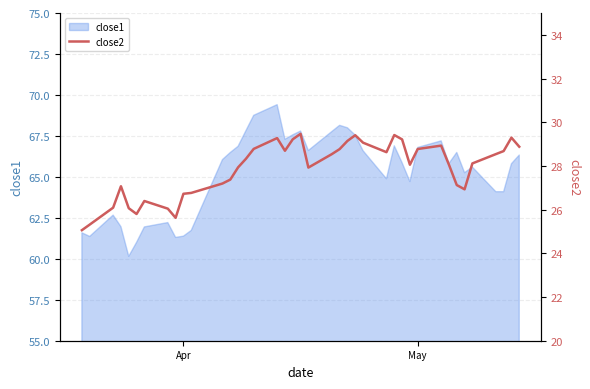

At which category does the chart reach its minimum across all series?

Apr